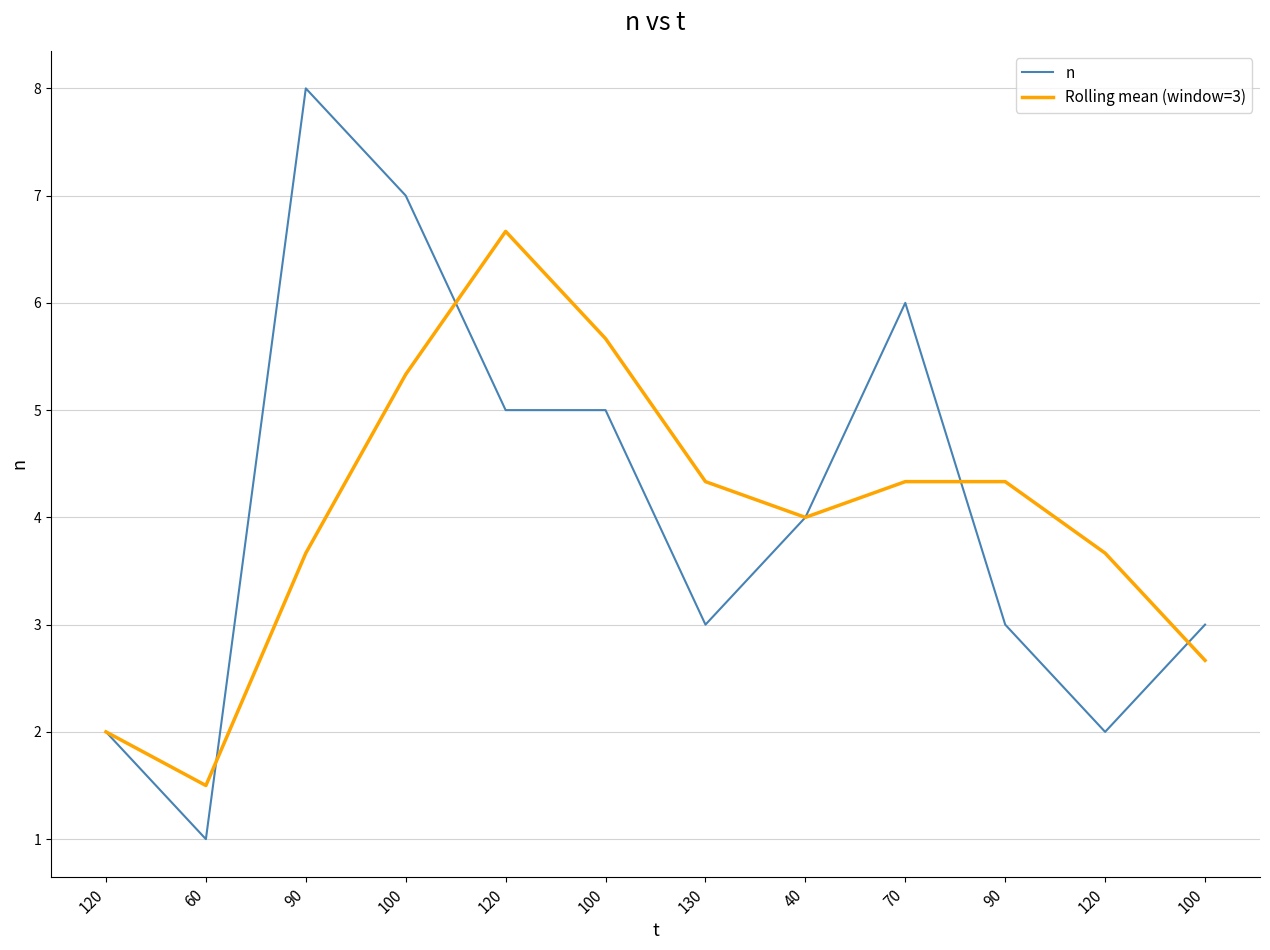

Reading left to right, list all the values displayed in this chart.

n: 2.0	1.0	8.0	7.0	5.0	5.0	3.0	4.0	6.0	3.0	2.0	3.0
Rolling mean (window=3): 2.0	1.5	3.7	5.3	6.7	5.7	4.3	4.0	4.3	4.3	3.7	2.7